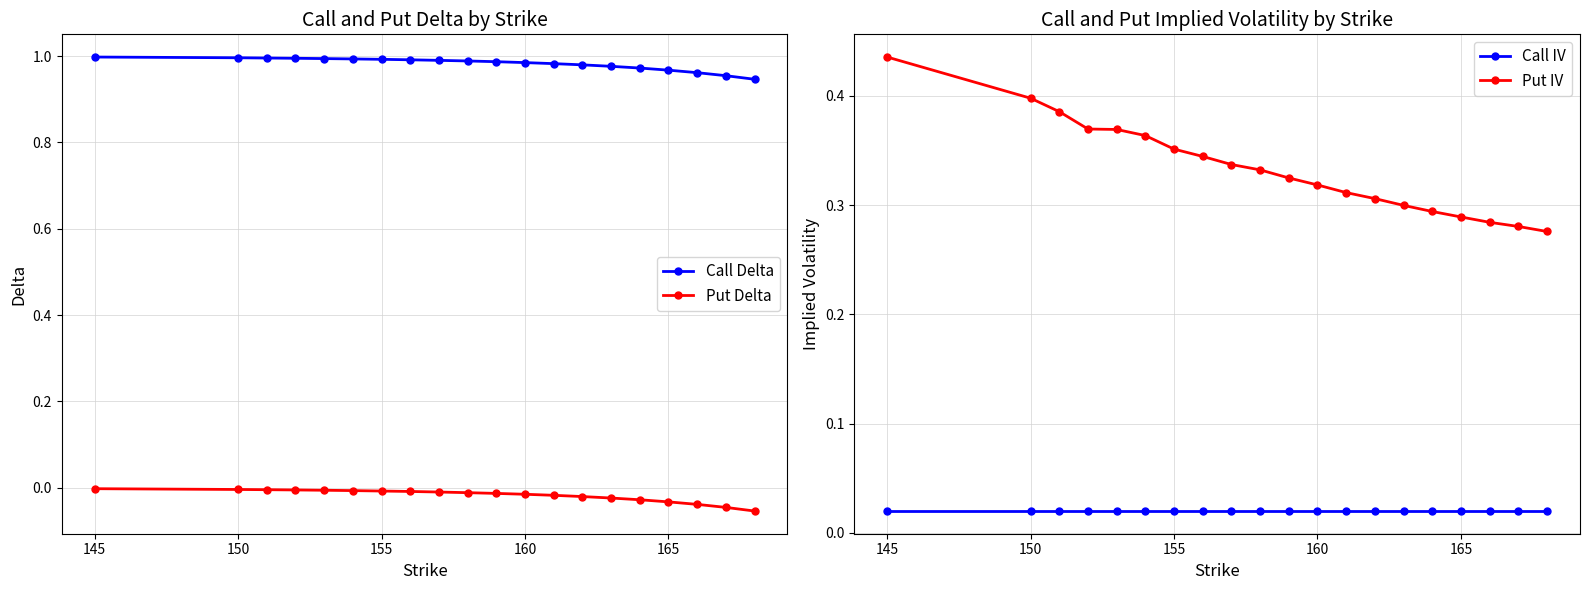

True or false: Put IV has a value of 0.2 at 155.

False